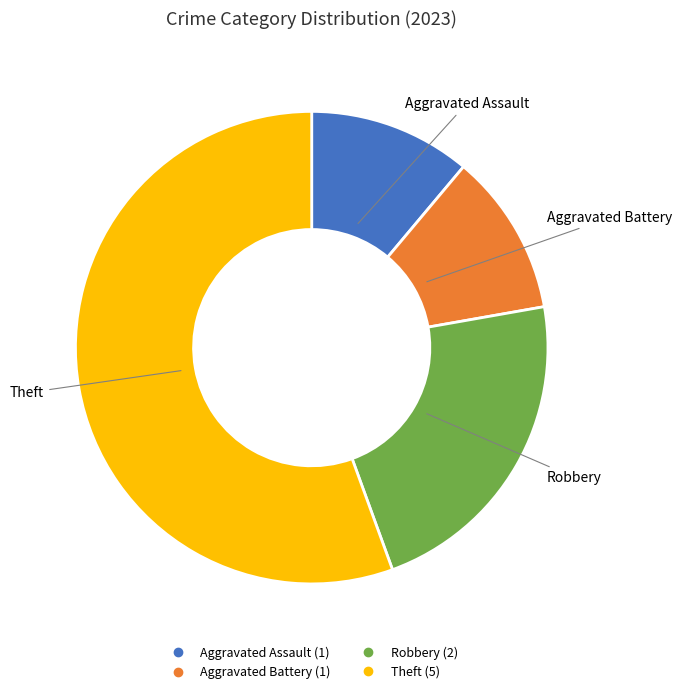

Which has a higher value, Robbery or Aggravated Battery?

Robbery